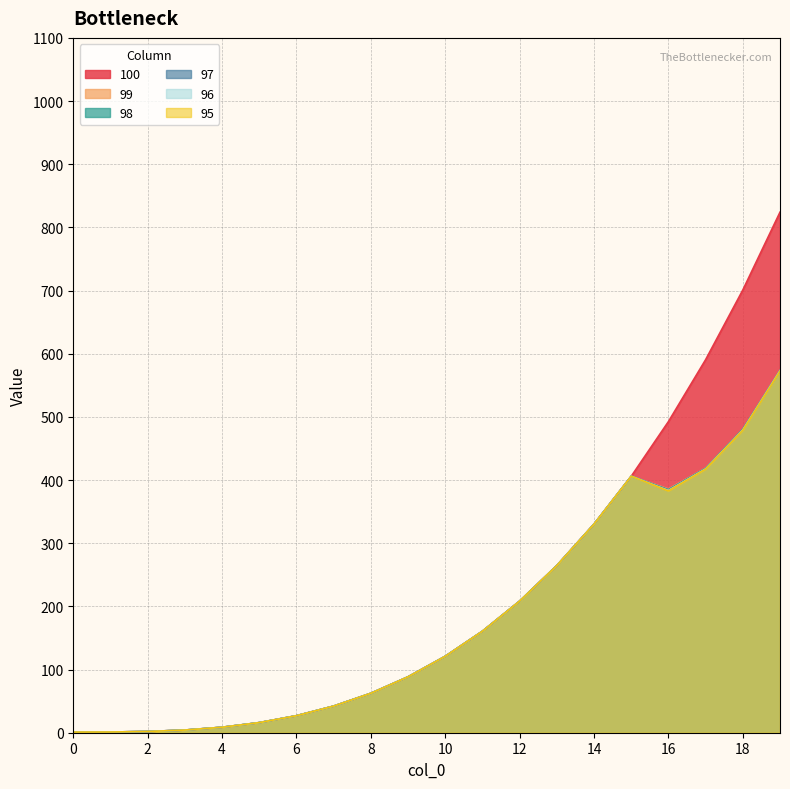

True or false: 100 has more than 1 interior local peaks.

False